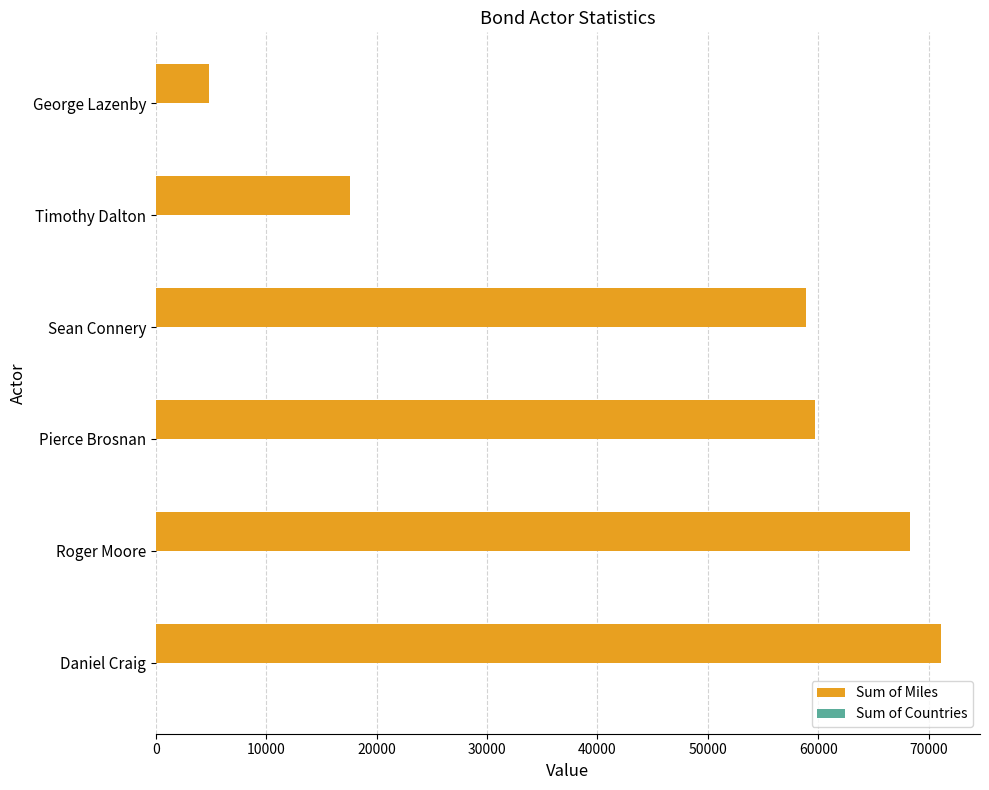

Between Roger Moore and Sean Connery, which series saw the biggest shift?

Sum of Miles